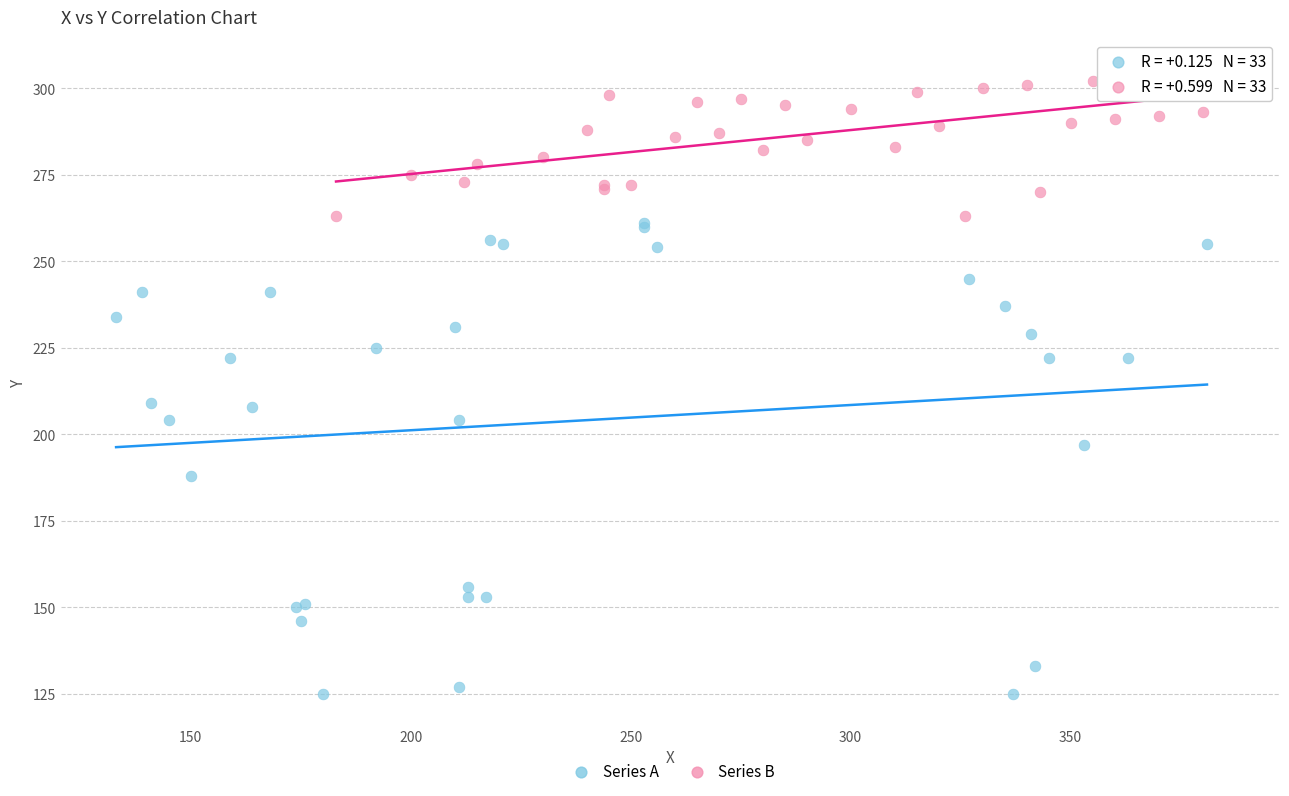

Which series has the widest spread of Y values?

Series A